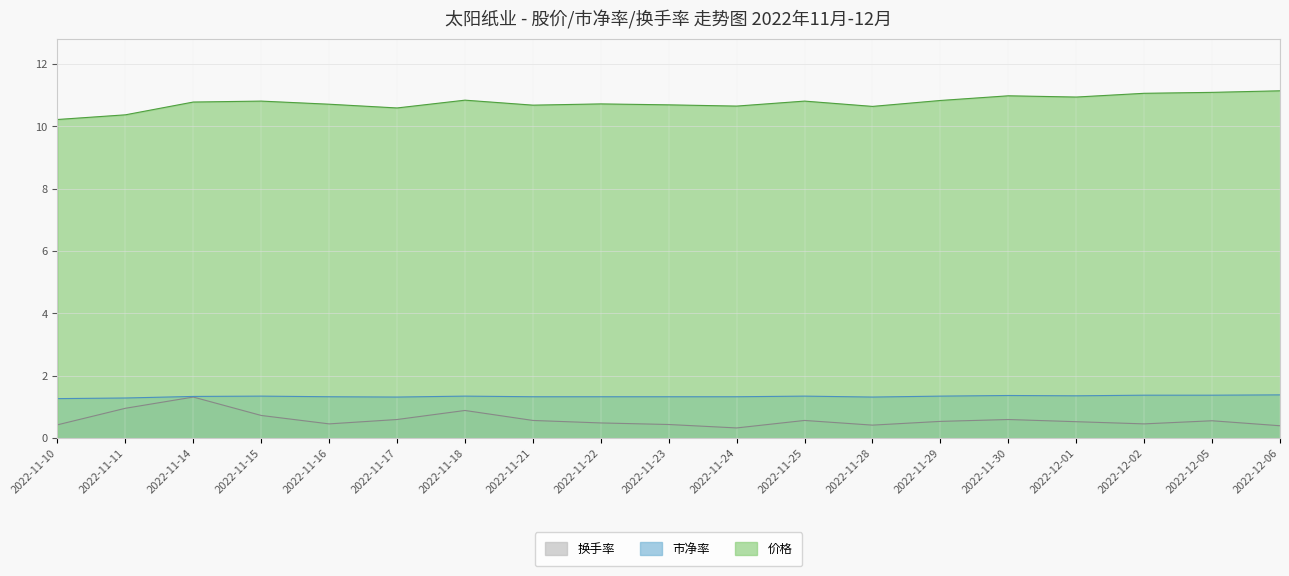

Reading left to right, what are all the values shown in this chart?

价格: 2022-11-10=10.2	2022-11-11=10.4	2022-11-14=10.8	2022-11-15=10.8	2022-11-16=10.7	2022-11-17=10.6	2022-11-18=10.8	2022-11-21=10.7	2022-11-22=10.7	2022-11-23=10.7	2022-11-24=10.7	2022-11-25=10.8	2022-11-28=10.6	2022-11-29=10.8	2022-11-30=11.0	2022-12-01=10.9	2022-12-02=11.1	2022-12-05=11.1	2022-12-06=11.1
市净率: 2022-11-10=1.3	2022-11-11=1.3	2022-11-14=1.3	2022-11-15=1.4	2022-11-16=1.3	2022-11-17=1.3	2022-11-18=1.4	2022-11-21=1.3	2022-11-22=1.3	2022-11-23=1.3	2022-11-24=1.3	2022-11-25=1.4	2022-11-28=1.3	2022-11-29=1.4	2022-11-30=1.4	2022-12-01=1.4	2022-12-02=1.4	2022-12-05=1.4	2022-12-06=1.4
换手率: 2022-11-10=0.4	2022-11-11=1.0	2022-11-14=1.3	2022-11-15=0.7	2022-11-16=0.5	2022-11-17=0.6	2022-11-18=0.9	2022-11-21=0.6	2022-11-22=0.5	2022-11-23=0.4	2022-11-24=0.3	2022-11-25=0.6	2022-11-28=0.4	2022-11-29=0.5	2022-11-30=0.6	2022-12-01=0.5	2022-12-02=0.5	2022-12-05=0.6	2022-12-06=0.4